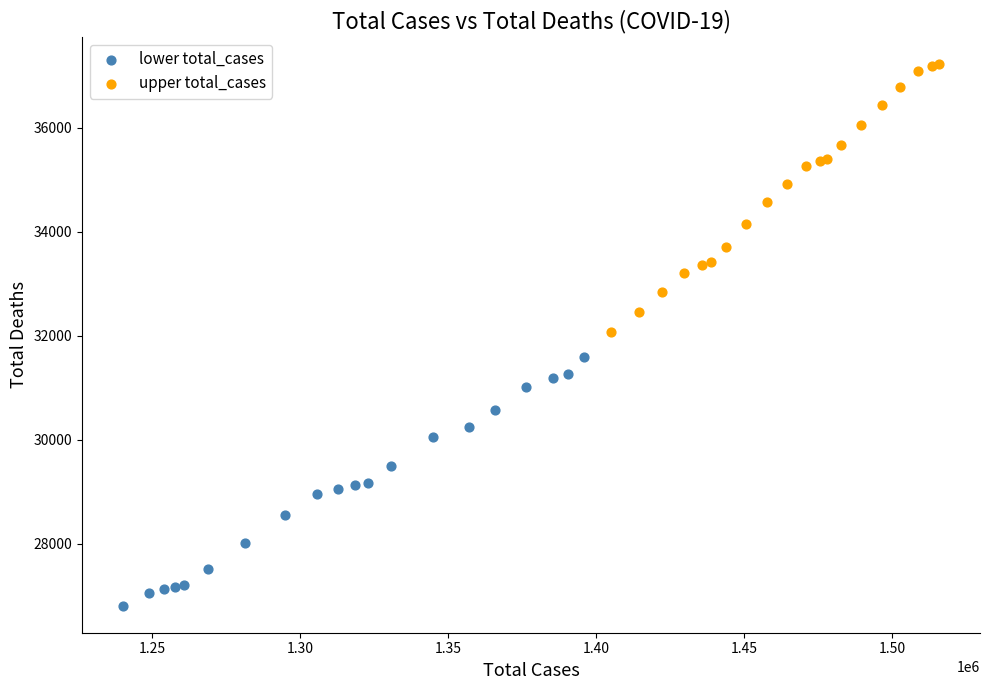

Which series contains the lowest Y value?

lower total_cases